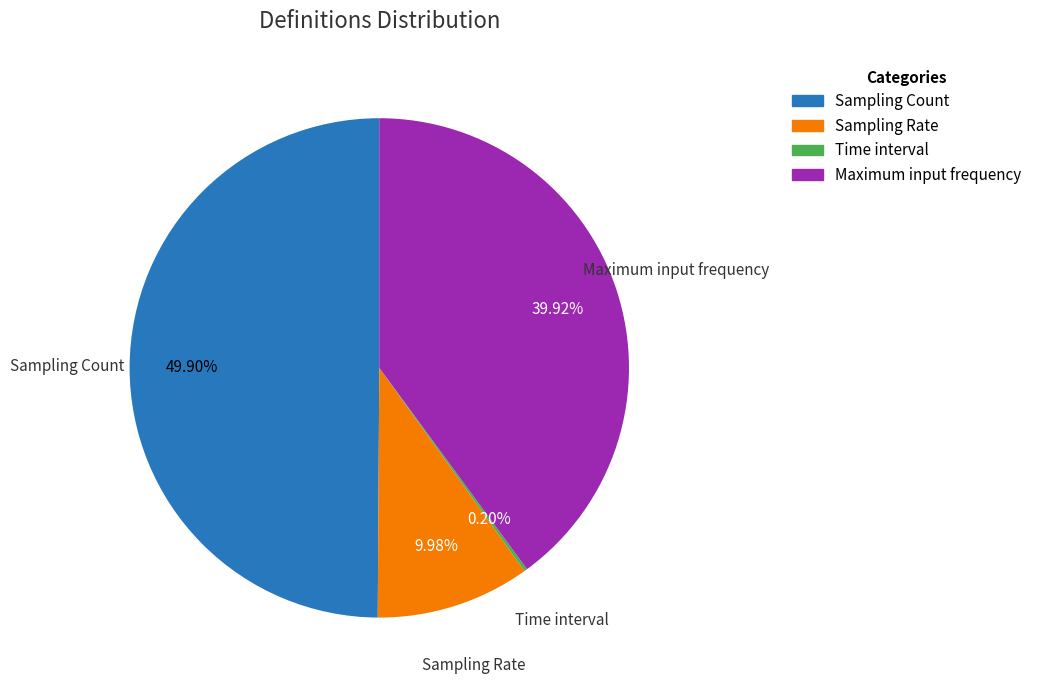

To the nearest percent, what percentage of the pie is Sampling Rate?

10%